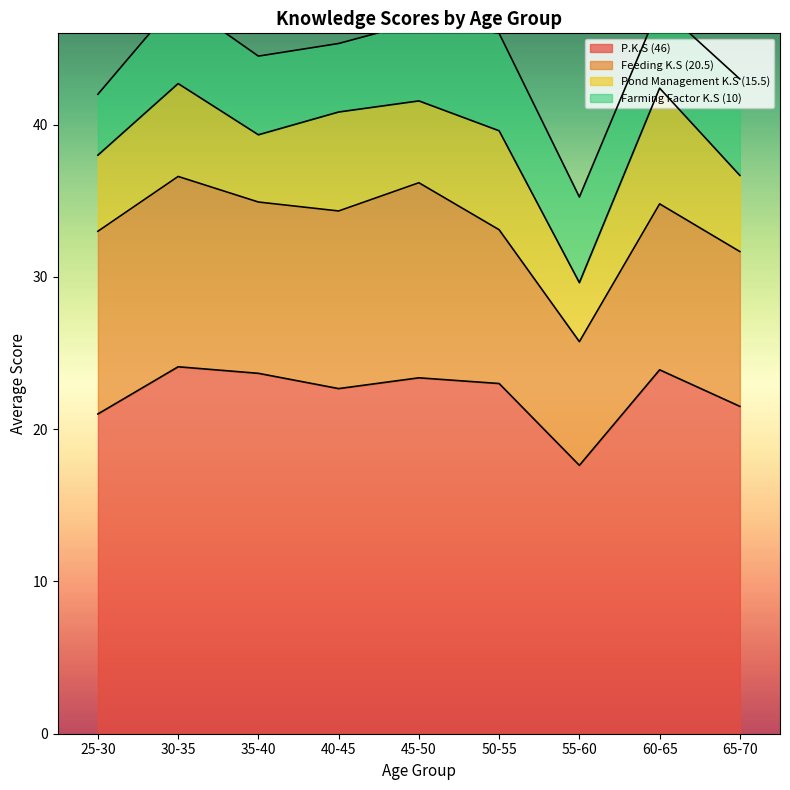

List the series in order of their peak value, highest first.

P.K.S (46), Feeding K.S (20.5), Pond Management K.S (15.5), Farming Factor K.S (10)